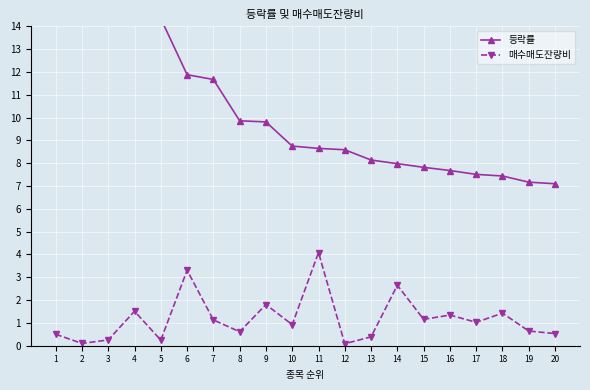

The 등락률 series shows 9.9 at 18. True or false?

False